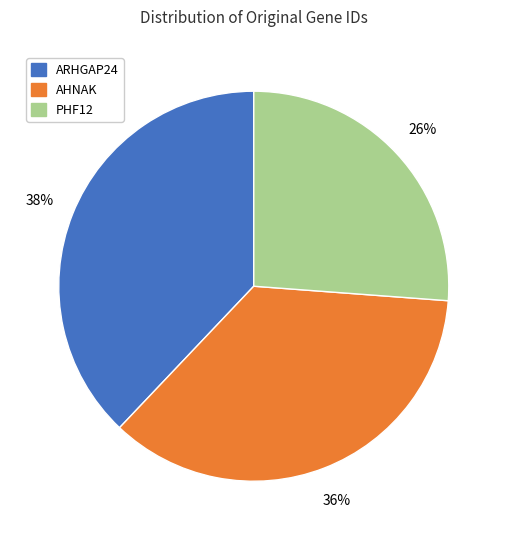

To the nearest percent, what is the difference between the largest and smallest slice percentages?

12%